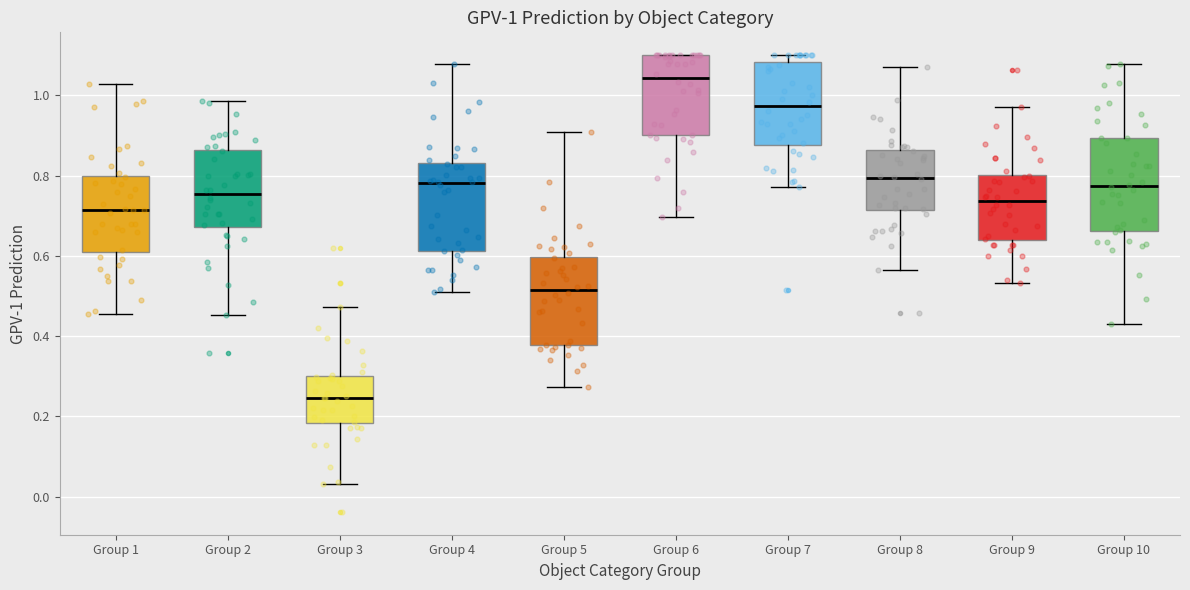

Which box has the lowest median line?

Group 3